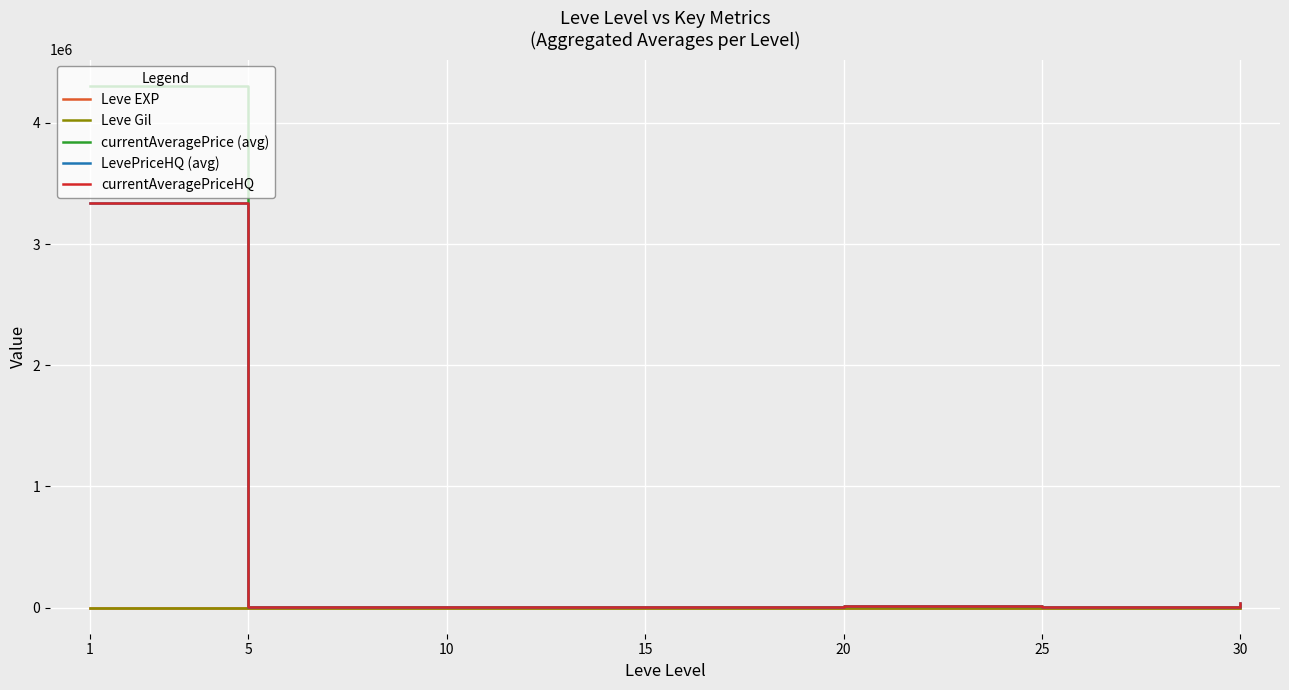

Which has a higher value, 25 or 30?

30